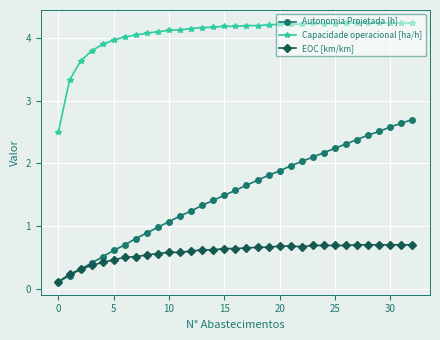

How many lines are shown in the chart?

3